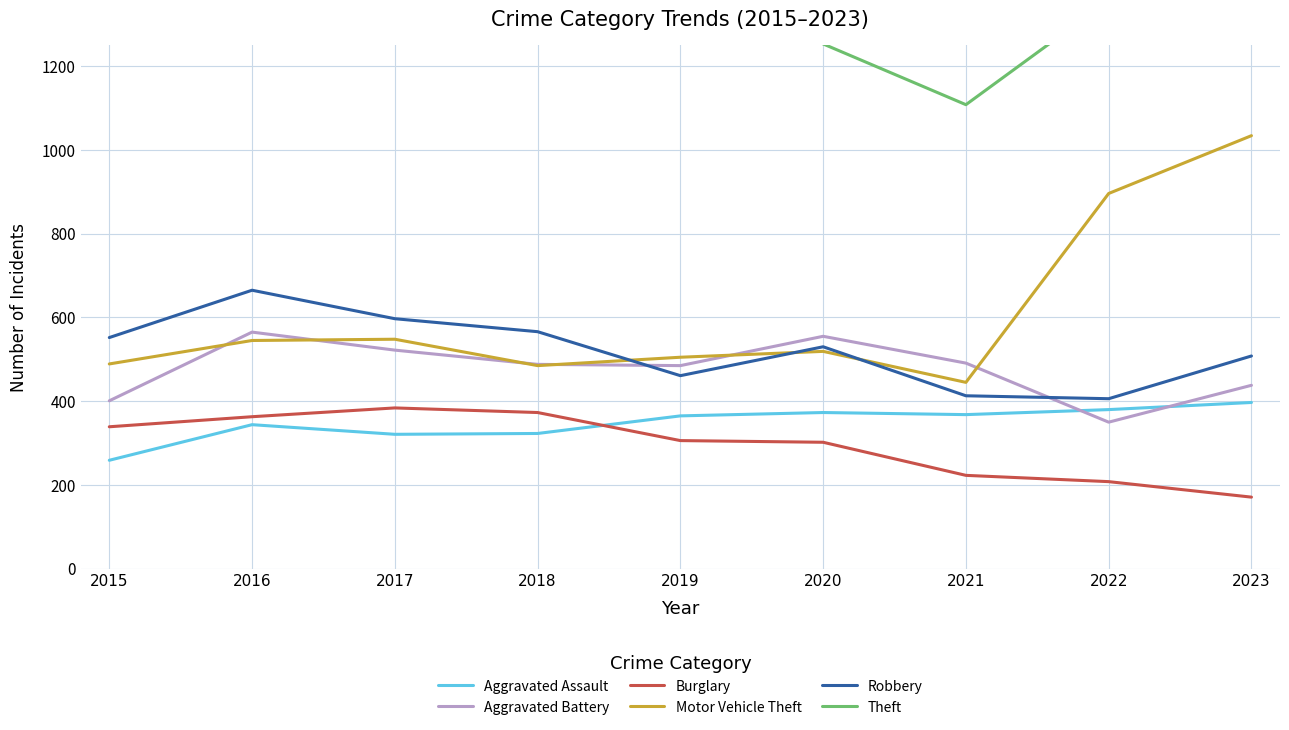

Which series has the largest total across all categories?

Theft